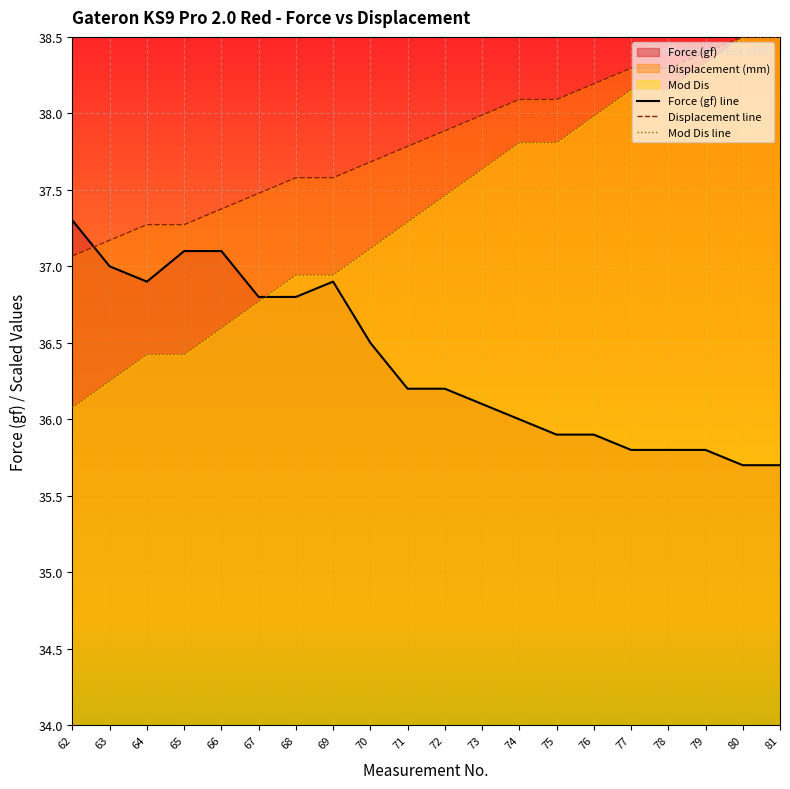

What is the sum of all Force (gf) line values?

727.5